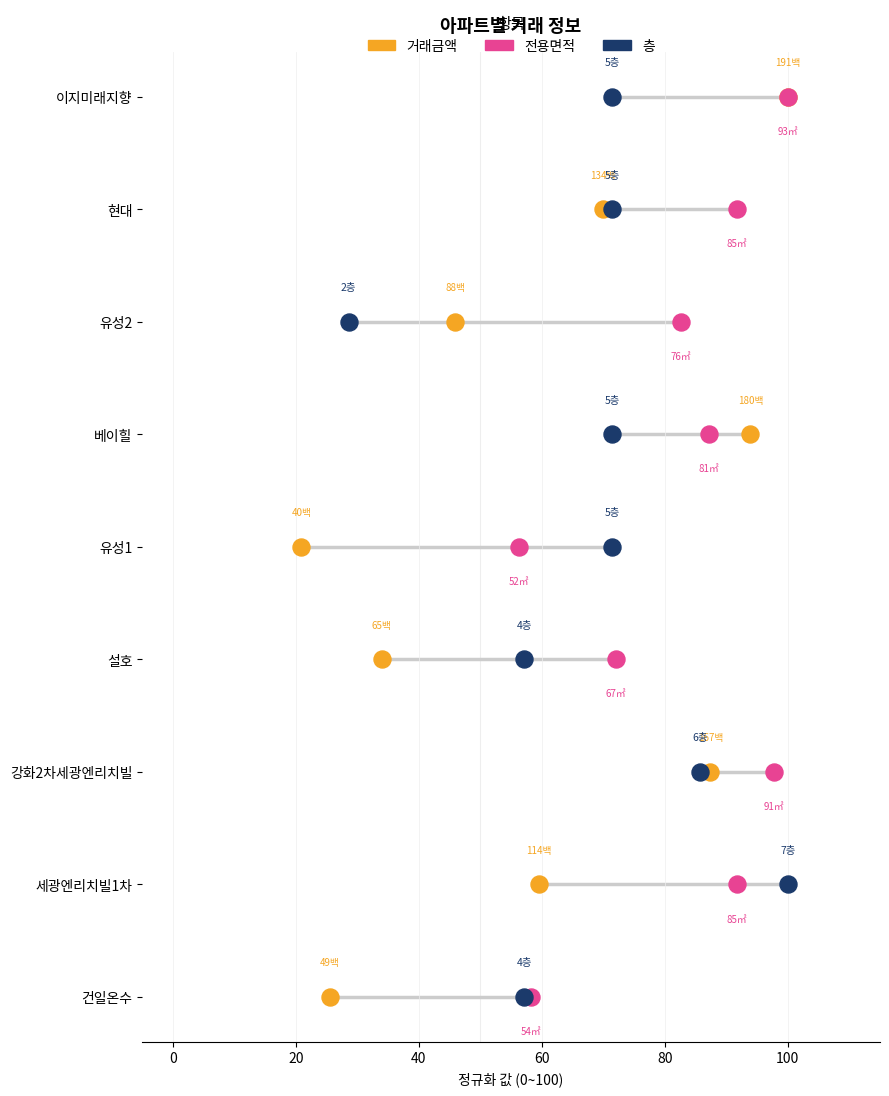

What are all the series names shown in the legend?

거래금액, 전용면적, 층